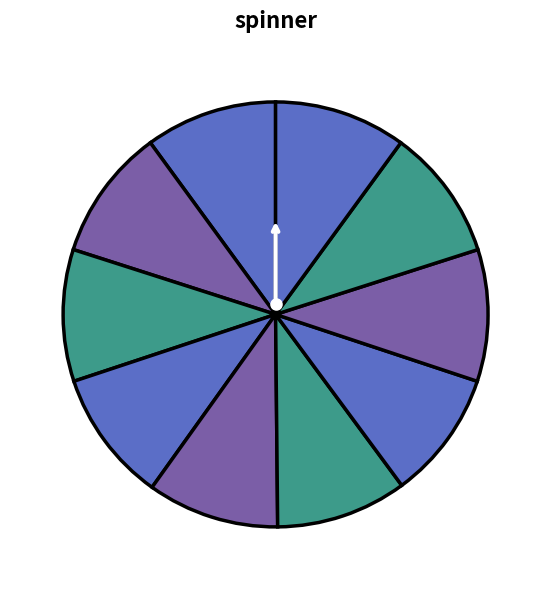

Does y=8 represent more than half of the total?

No